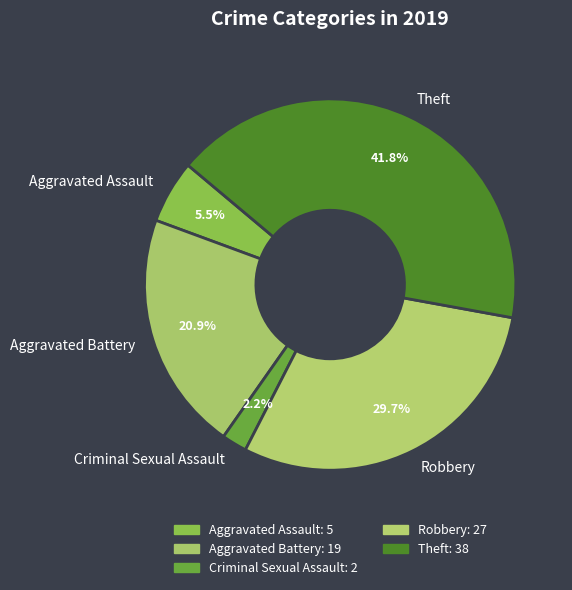

To the nearest percent, what is the combined percentage of Robbery and Theft?

71%